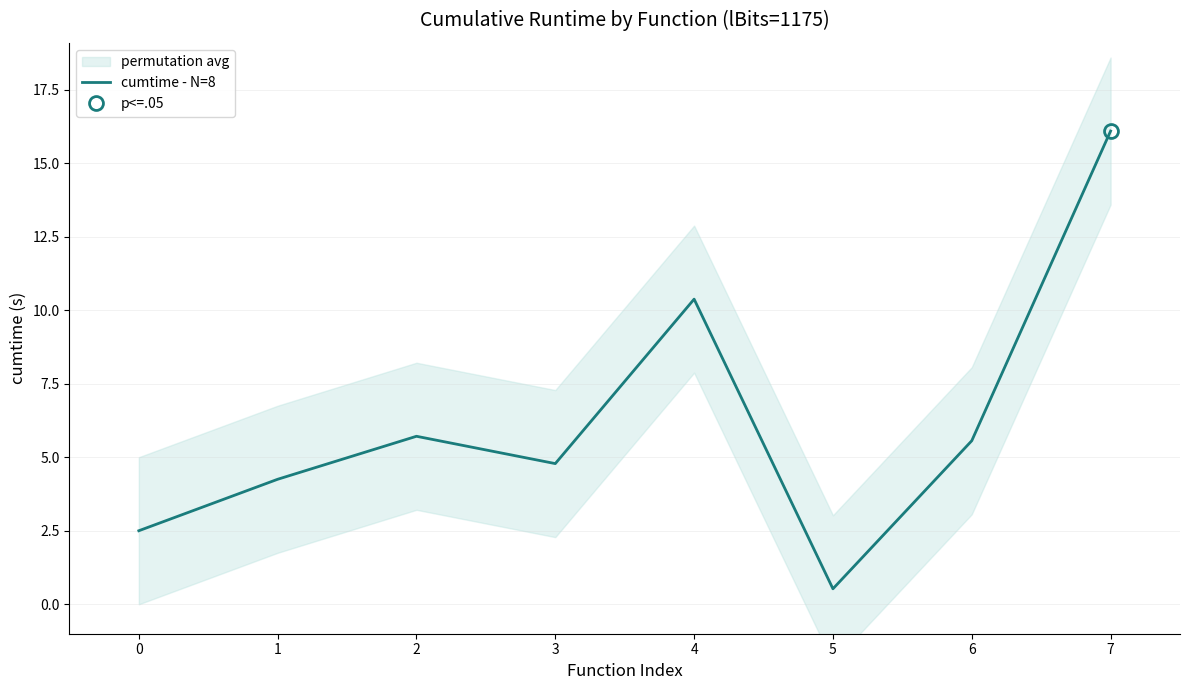

What is the value of the 6th point from the left?

0.5